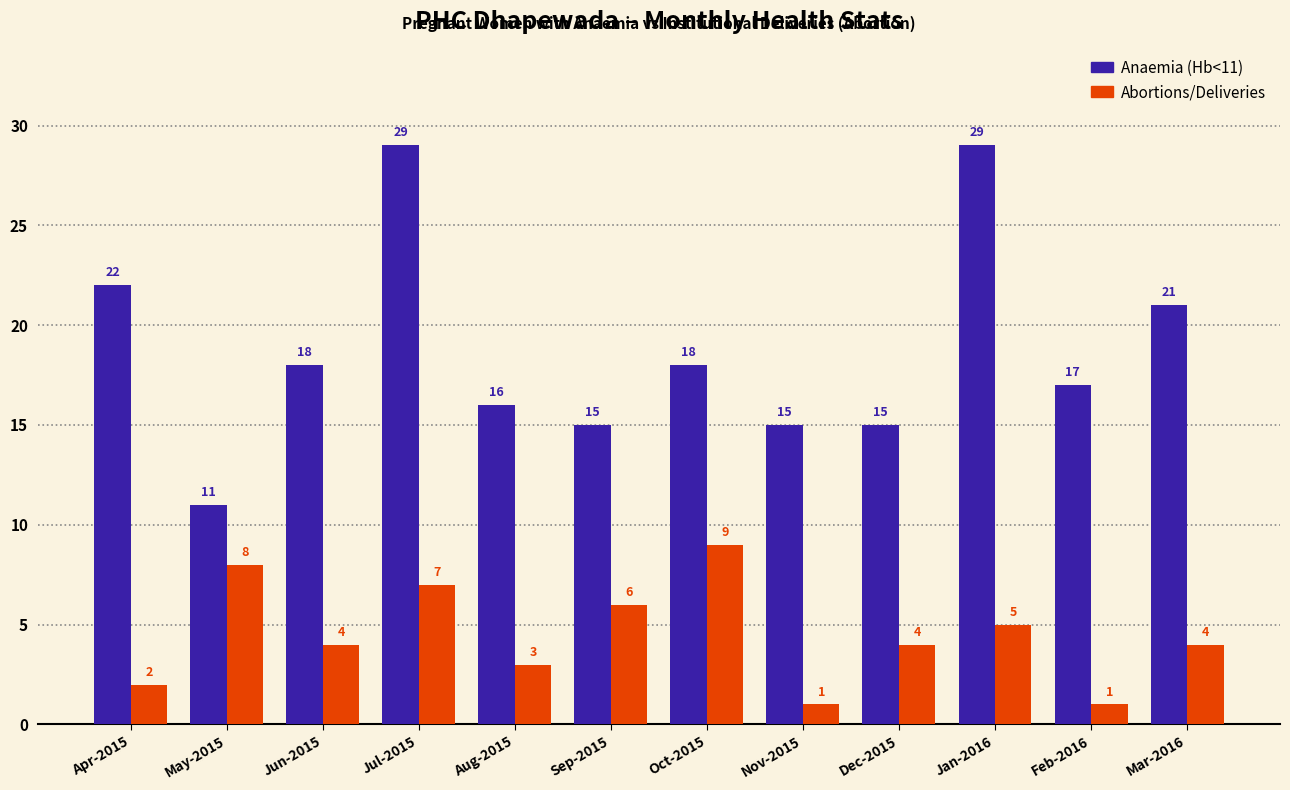

Reading right to left, what are all the values shown in this chart?

Anaemia (Hb<11): Mar-2016=21	Feb-2016=17	Jan-2016=29	Dec-2015=15	Nov-2015=15	Oct-2015=18	Sep-2015=15	Aug-2015=16	Jul-2015=29	Jun-2015=18	May-2015=11	Apr-2015=22
Abortions/Deliveries: Mar-2016=4	Feb-2016=1	Jan-2016=5	Dec-2015=4	Nov-2015=1	Oct-2015=9	Sep-2015=6	Aug-2015=3	Jul-2015=7	Jun-2015=4	May-2015=8	Apr-2015=2